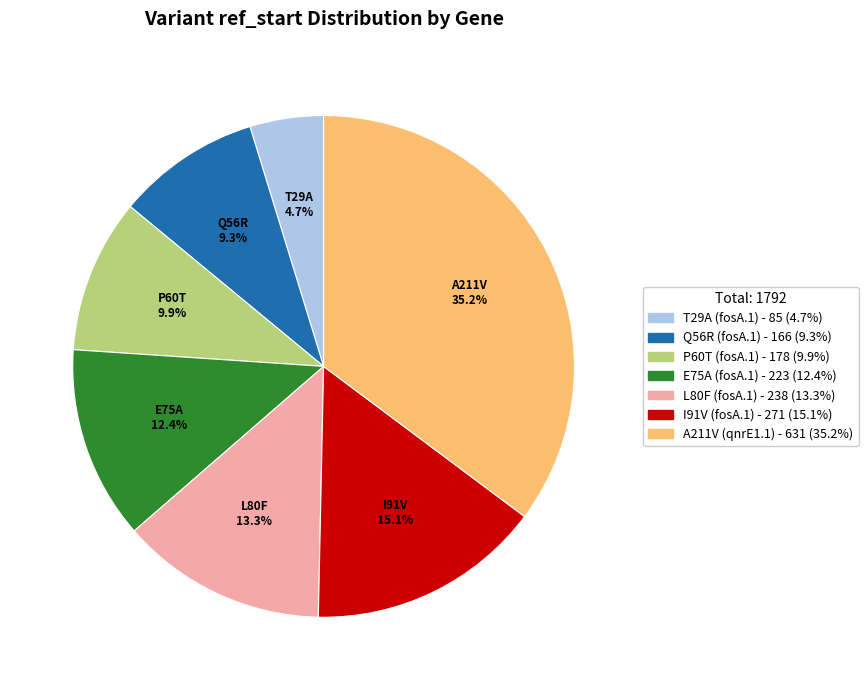

Count the number of slices in the pie.

7